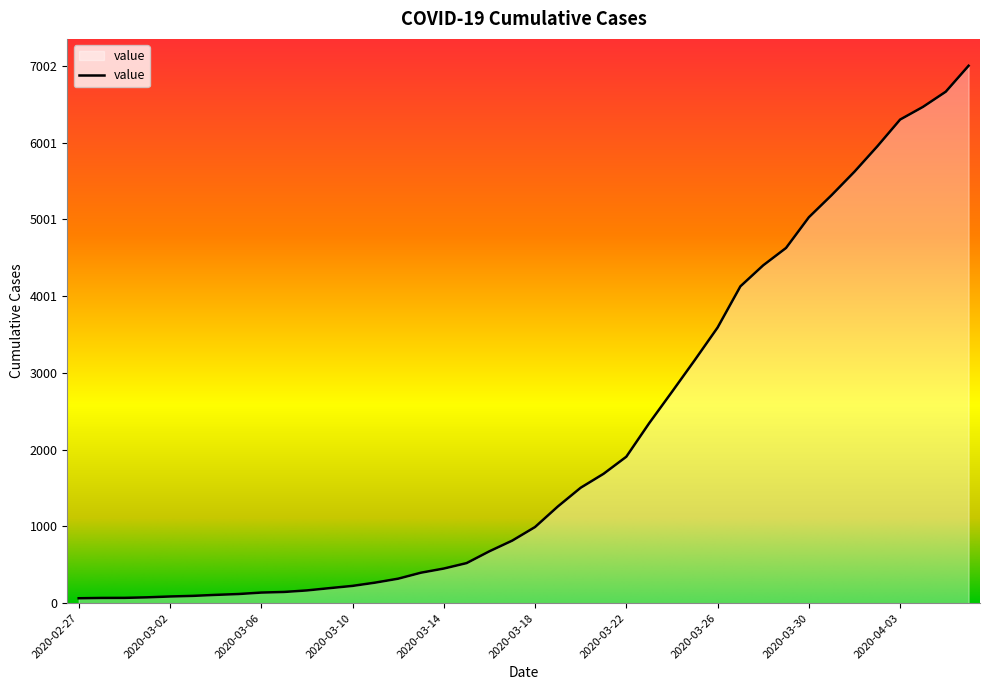

What is the maximum value shown in the chart?

7002